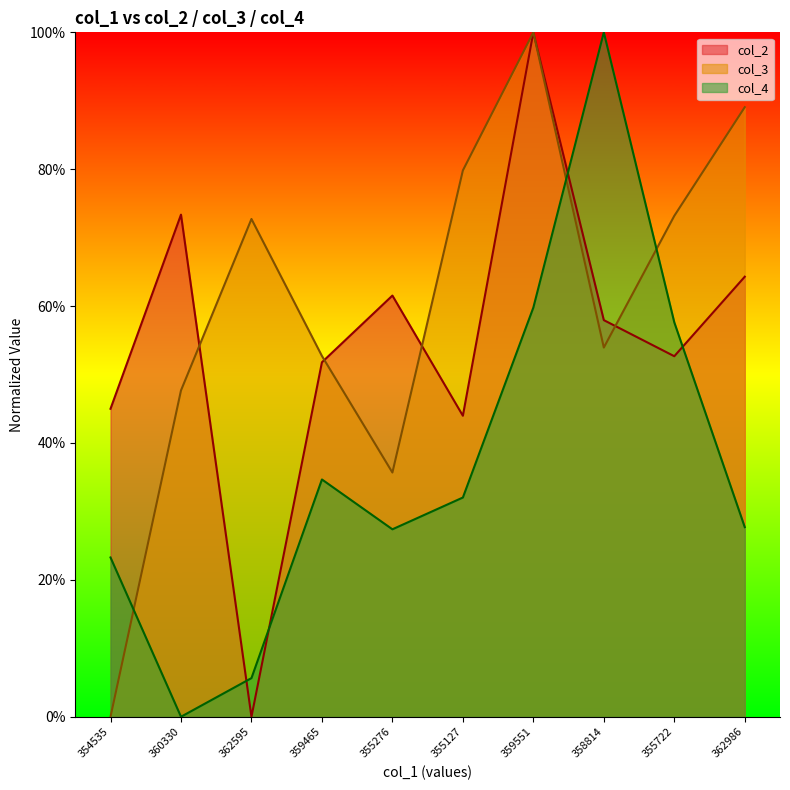

List the series in order of their peak value, lowest first.

col_2, col_3, col_4